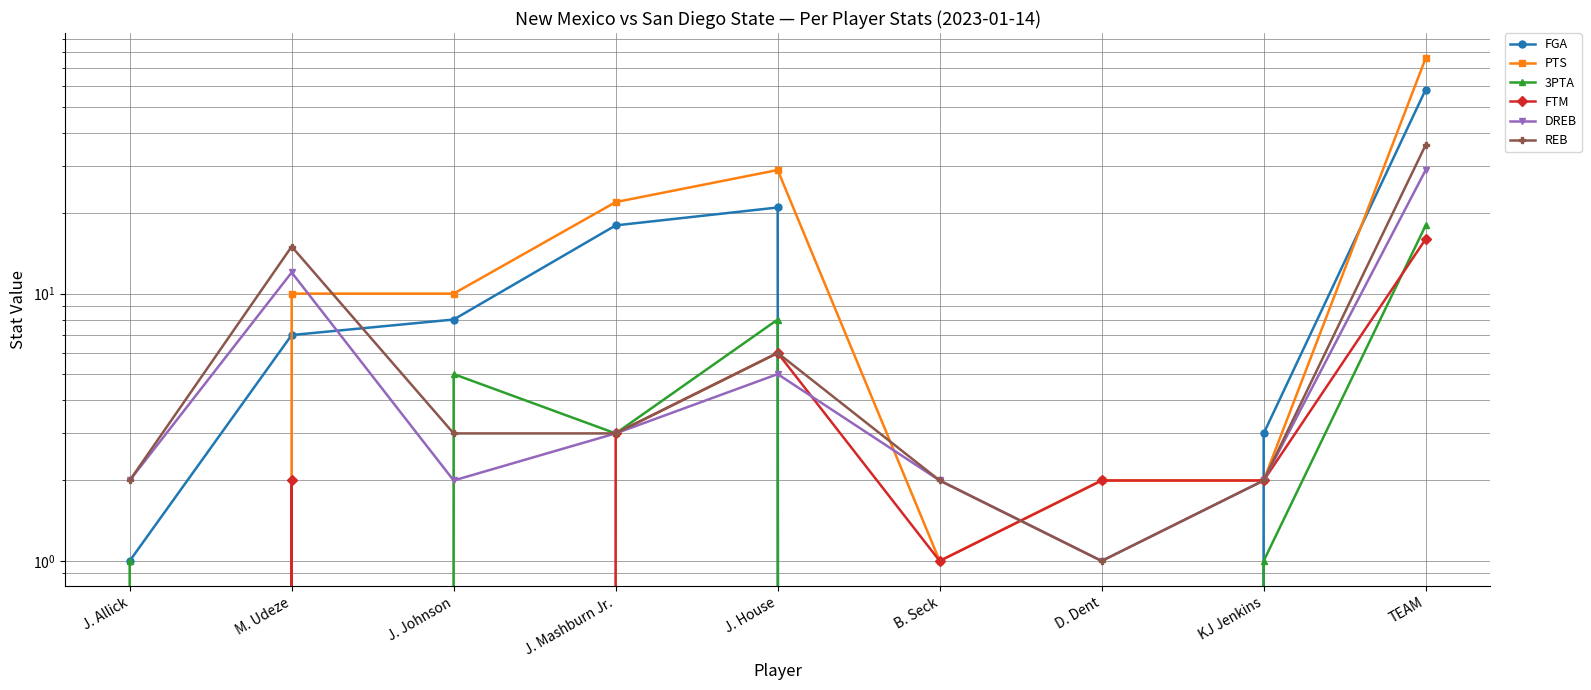

What is the difference between the highest and lowest values at J. Johnson?

10